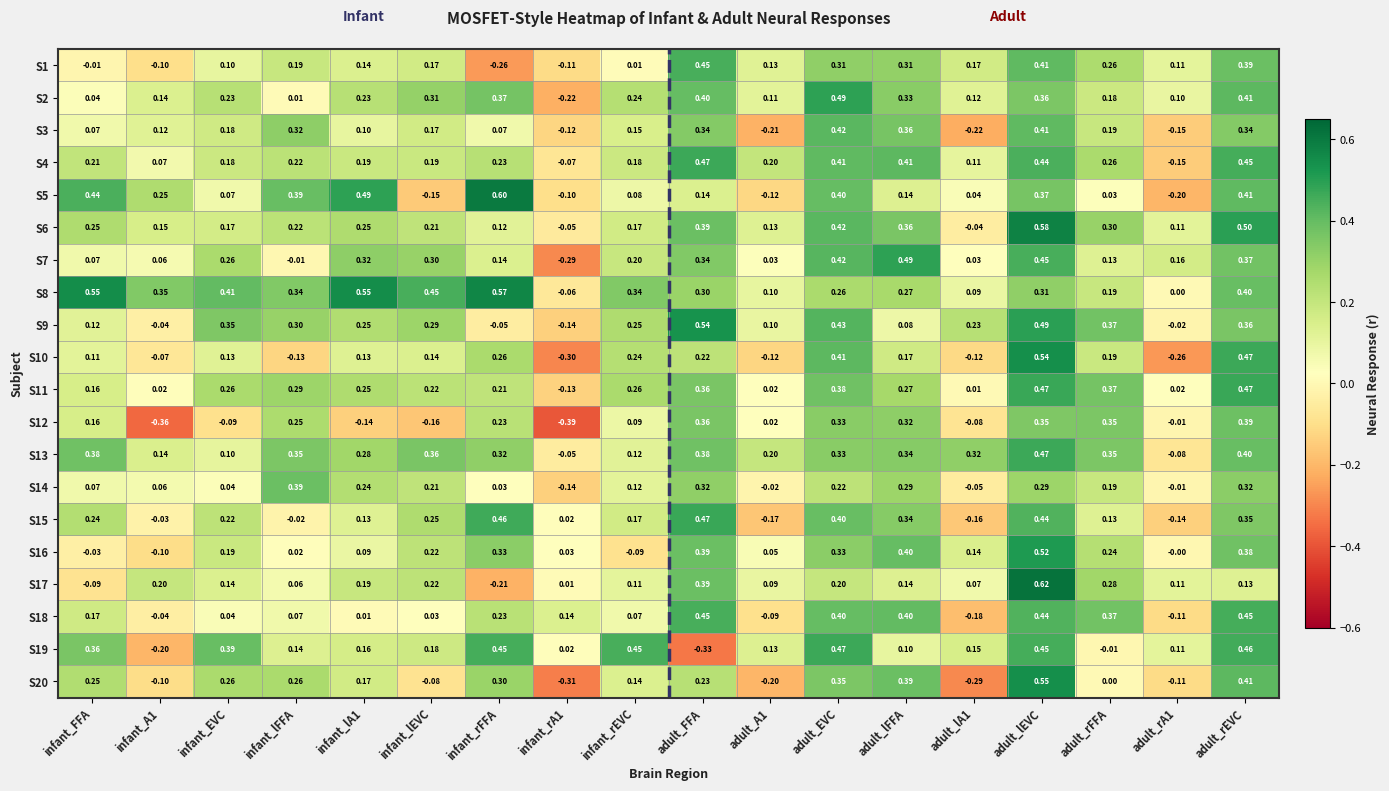

How many categories are shown in the chart?

18